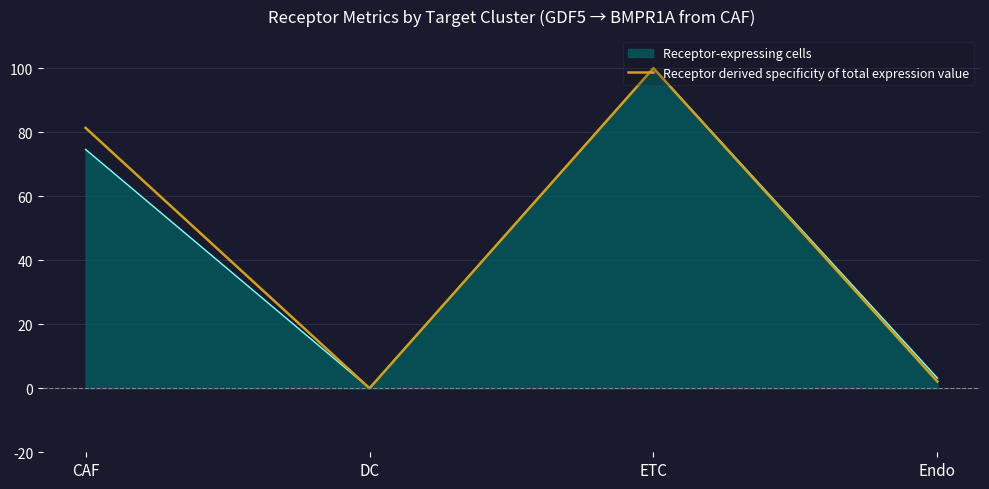

True or false: Receptor-expressing cells has a value of 114.9 at CAF.

False